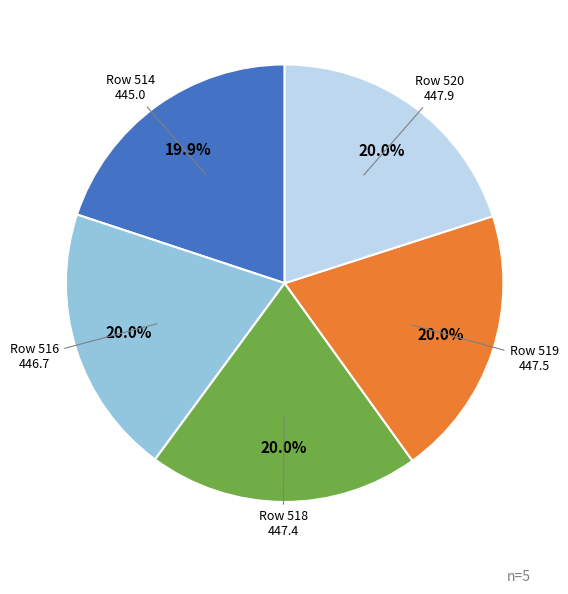

Does any single category account for the majority?

No